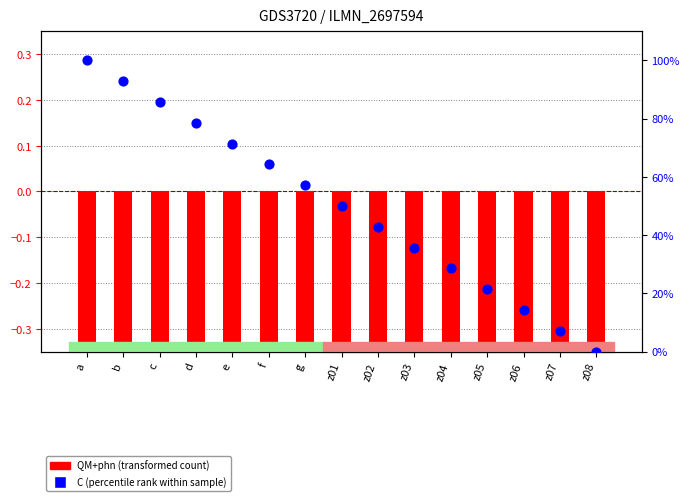

Which series has the largest total across all categories?

C (percentile rank within sample)